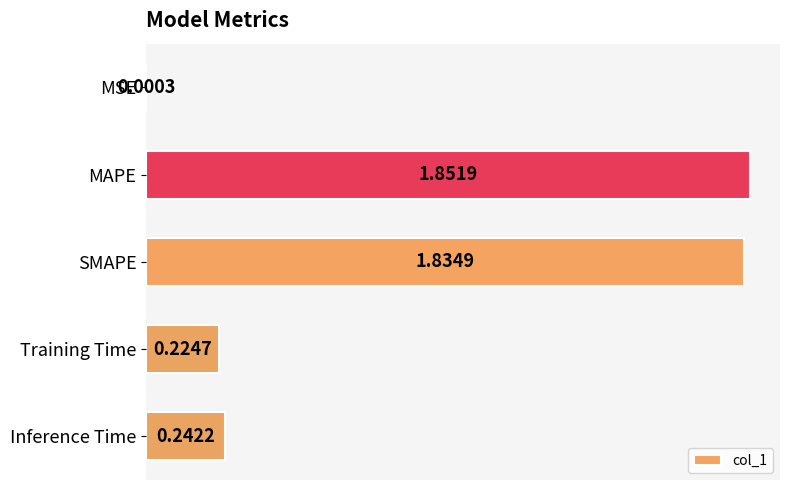

Between Training Time and MSE, which is larger?

Training Time